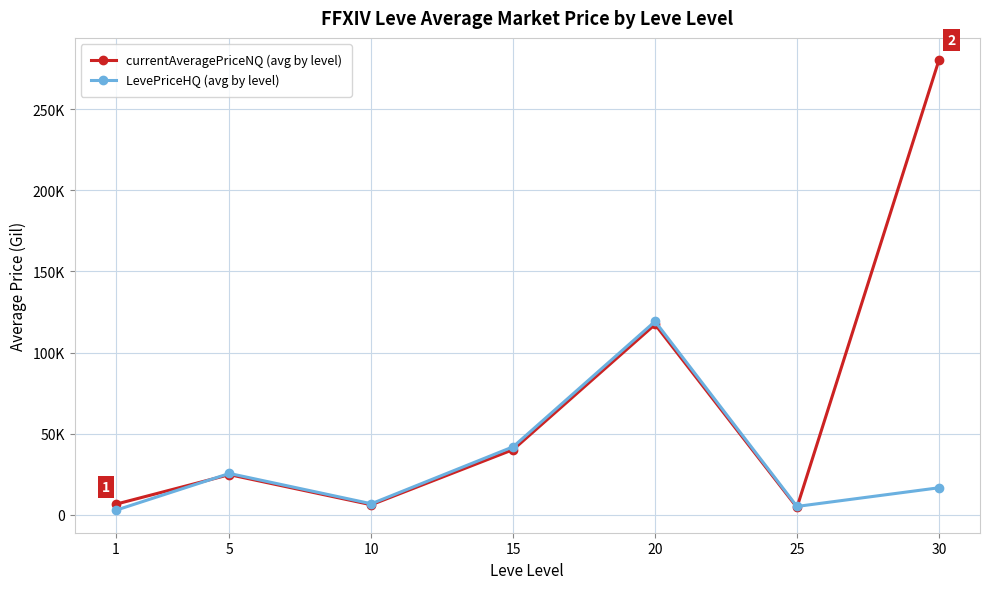

Which series has the largest range (max minus min)?

currentAveragePriceNQ (avg by level)